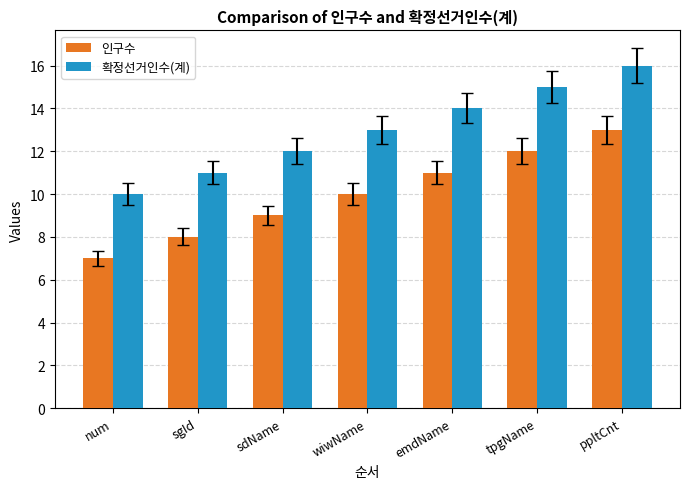

Reading left to right, list all the values displayed in this chart.

인구수: num=7	sgId=8	sdName=9	wiwName=10	emdName=11	tpgName=12	ppltCnt=13
확정선거인수(계): num=10	sgId=11	sdName=12	wiwName=13	emdName=14	tpgName=15	ppltCnt=16